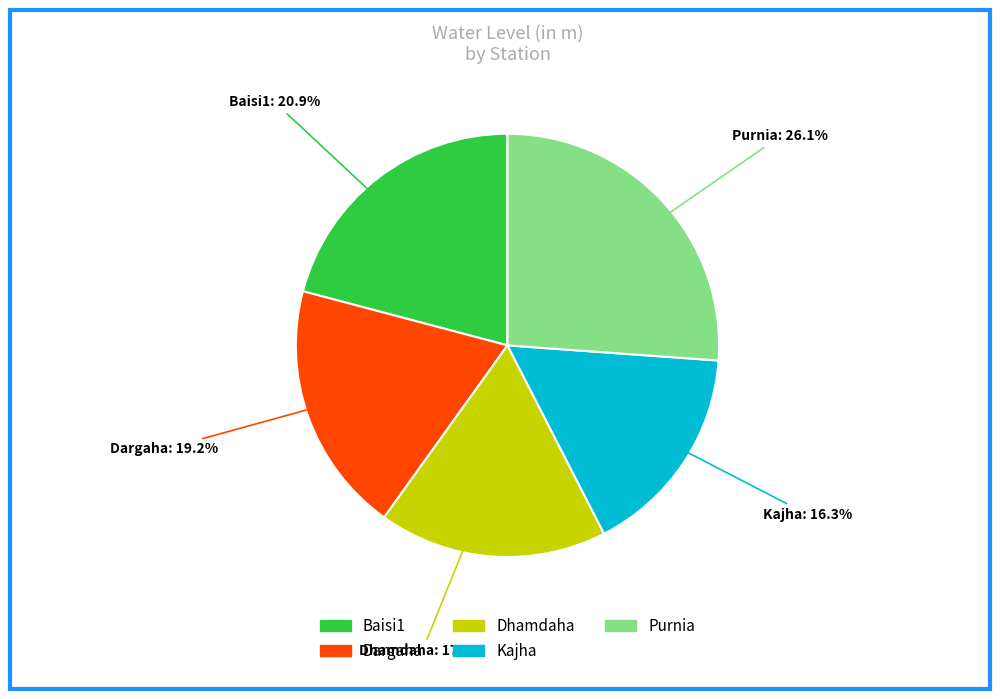

What percentage is the Baisi1 slice, to the nearest percent?

21%